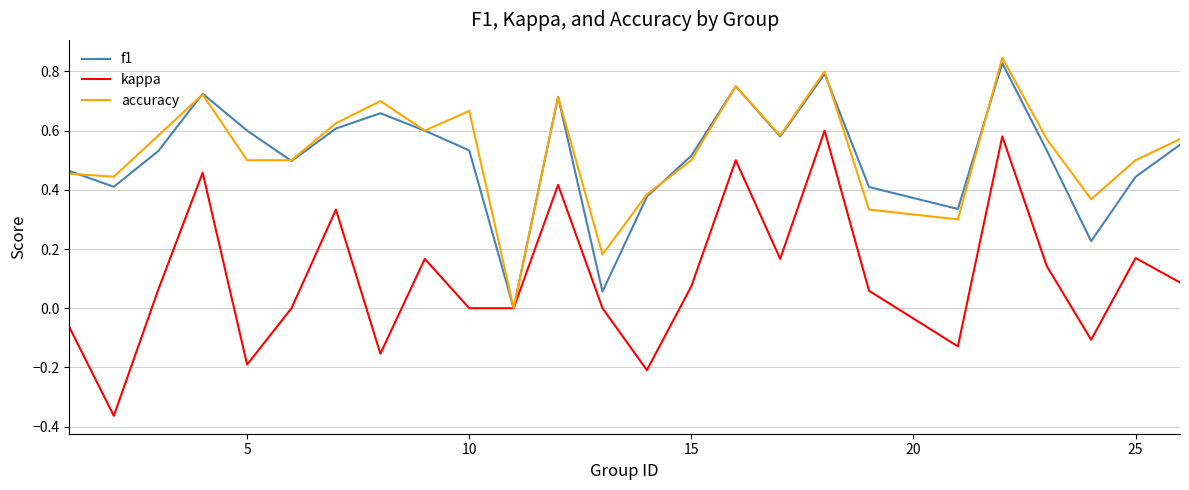

In f1, how many points are higher than both neighbors (excluding endpoints)?

6